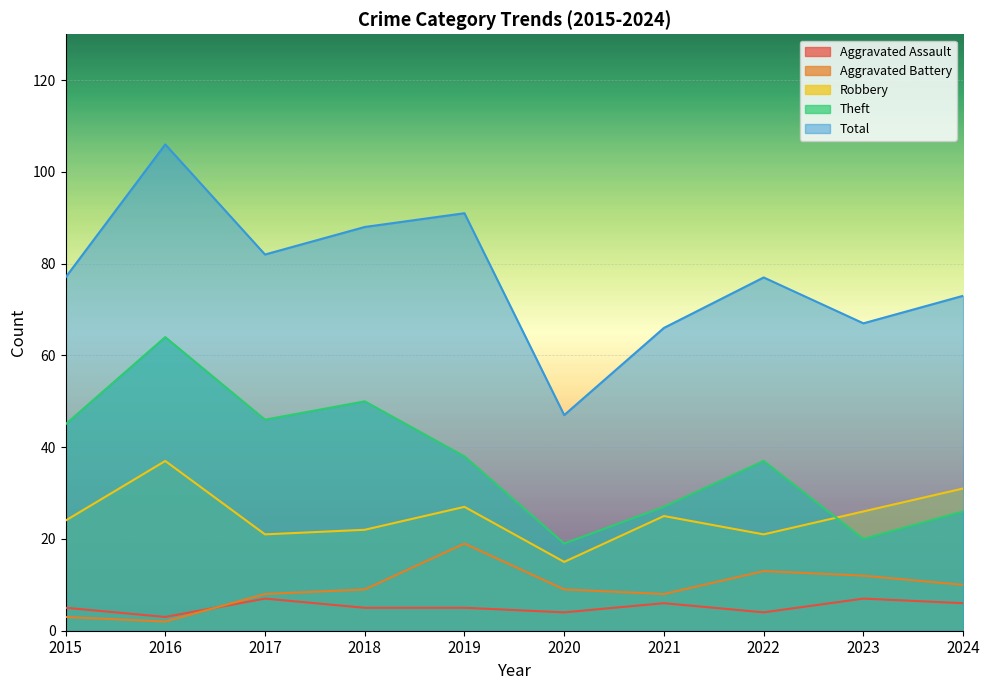

What is the value of the Robbery point at the 5th from the left?

27